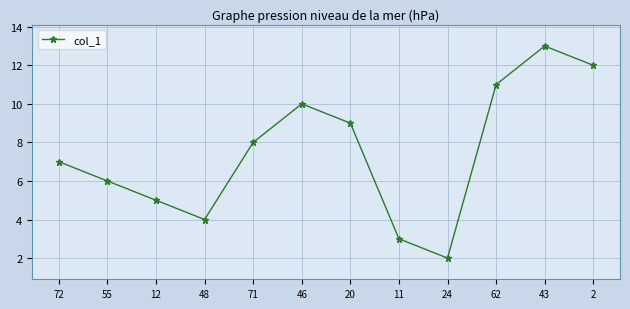

List the labels in order of value, largest first.

43, 2, 62, 46, 20, 71, 72, 55, 12, 48, 11, 24